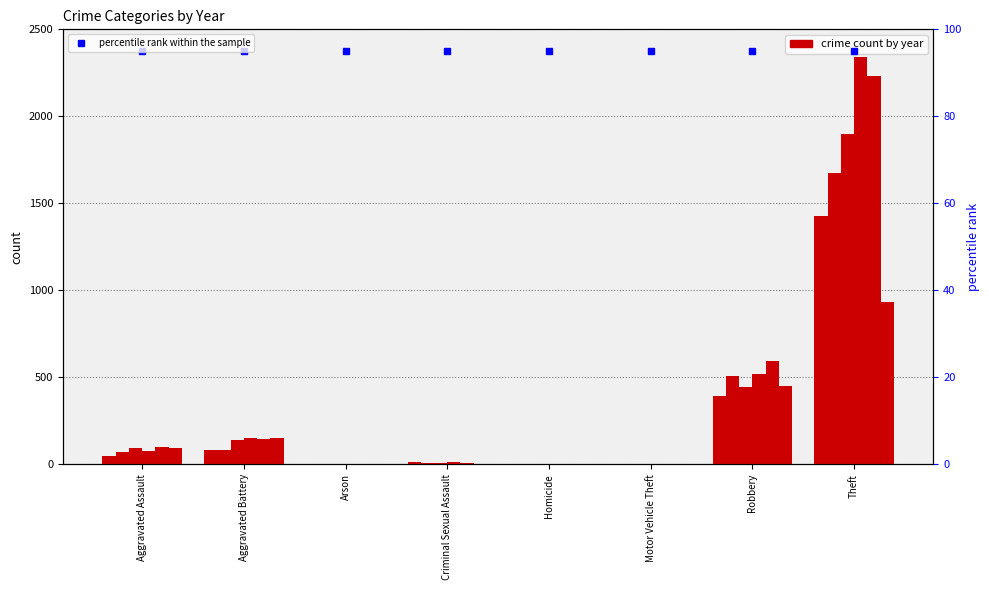

At which label does 2015 reach its minimum?

Homicide